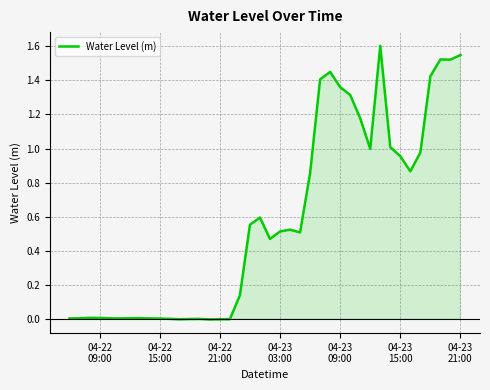

What is the difference between the maximum and minimum values?

1.6